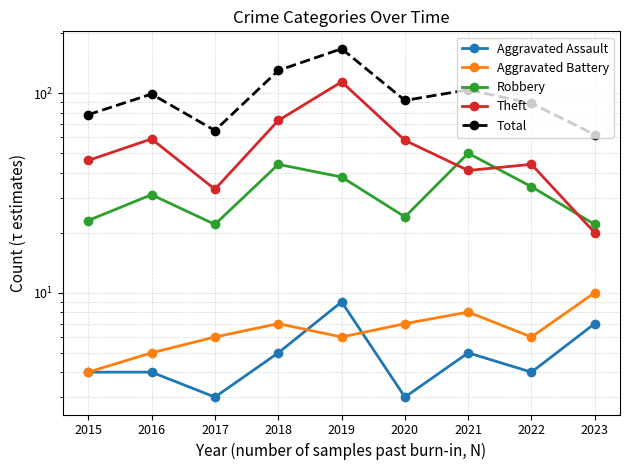

True or false: Aggravated Battery and Robbery cross at least once.

False